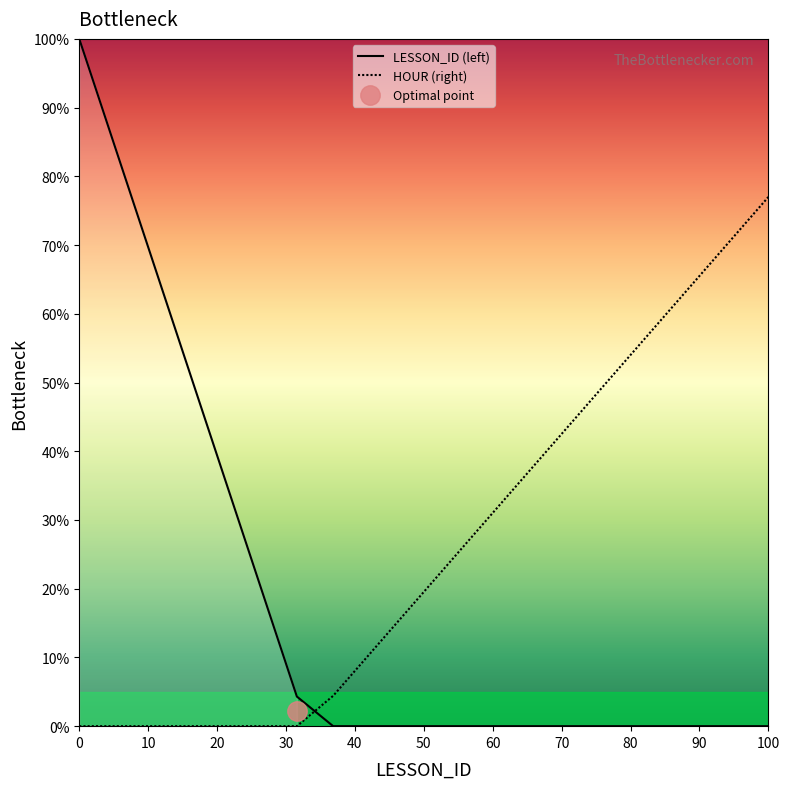

Reading left to right, extract all data points from this chart.

LESSON_ID (left): 100.0	84.1	68.1	52.2	36.2	20.3	4.3	0.0	0.0	0.0	0.0	0.0	0.0	0.0	0.0	0.0	0.0	0.0	0.0	0.0
HOUR (right): 0.0	0.0	0.0	0.0	0.0	0.0	0.0	4.4	10.5	16.5	22.6	28.6	34.7	40.7	46.8	52.8	58.9	64.9	71.0	77.0